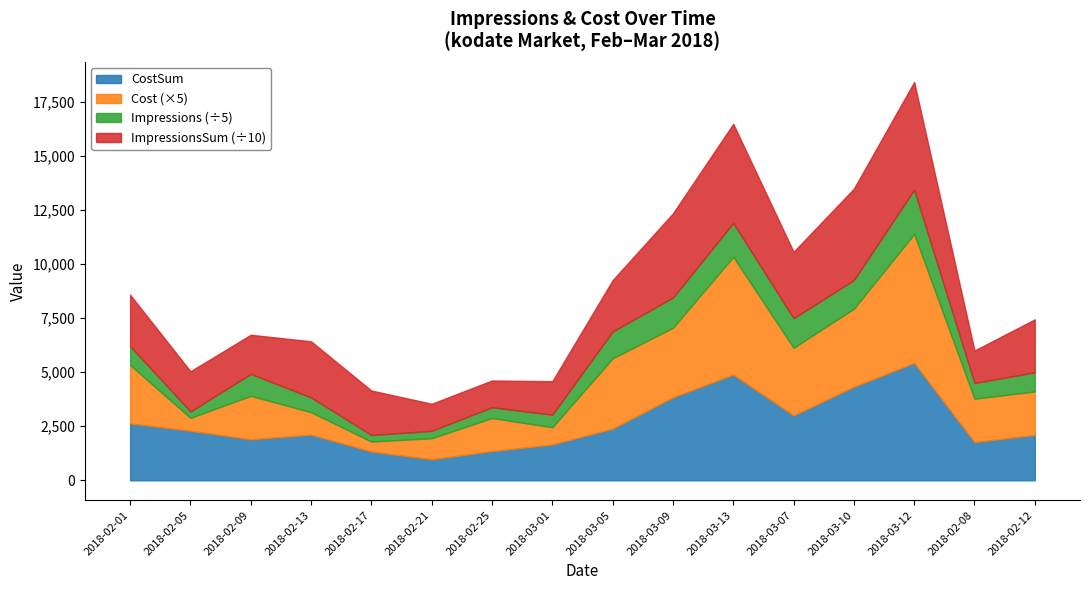

The value of Cost at 2018-03-05 is 193.4. True or false?

False